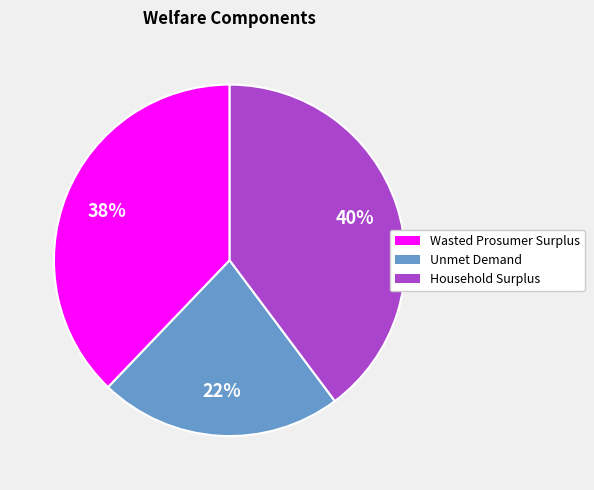

Do Wasted Prosumer Surplus and Unmet Demand together represent more than half of the pie?

Yes